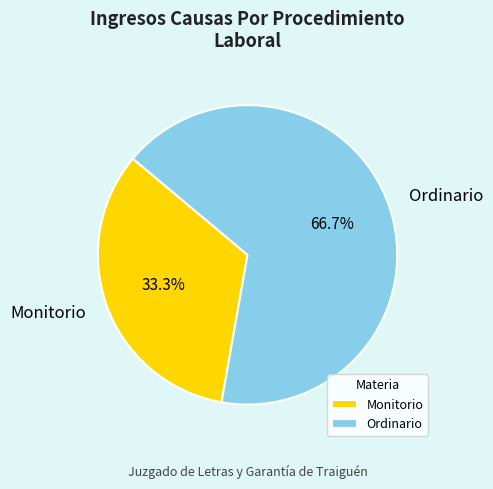

True or false: Monitorio accounts for 33% of the total.

True